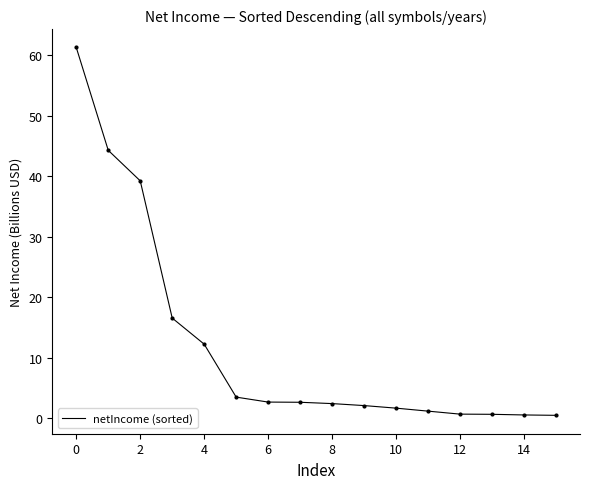

What is the greatest value displayed?

61.3